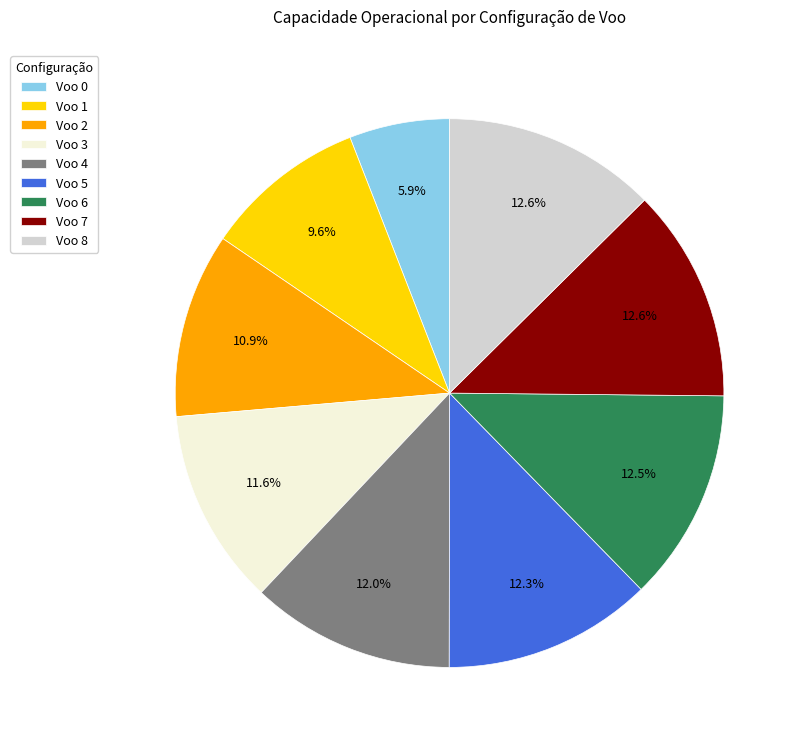

Is it true that Voo 4 is 1% of the pie?

False